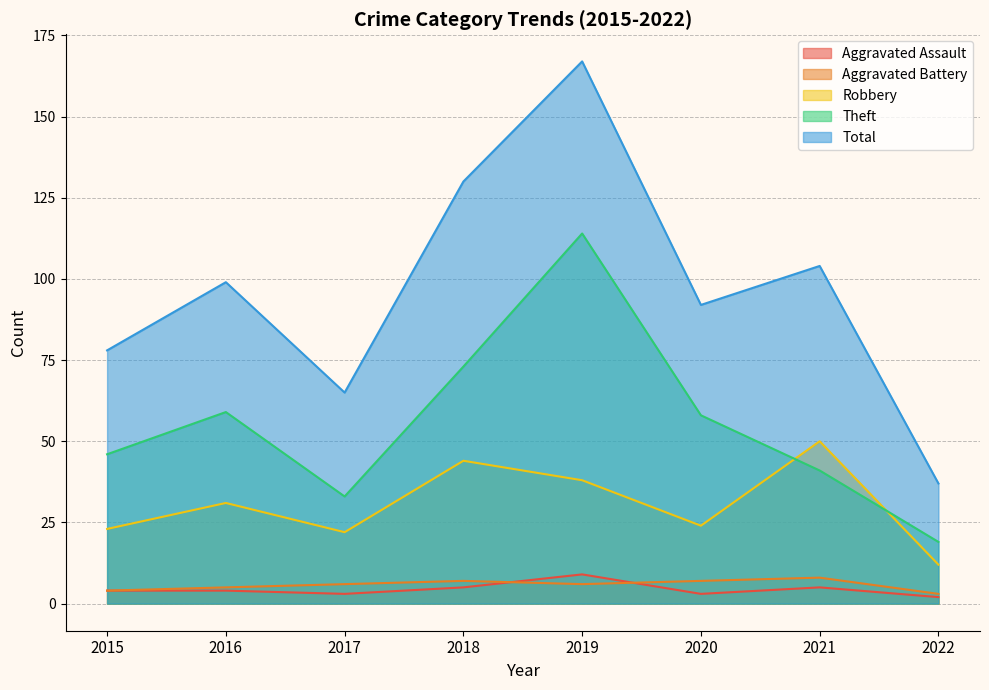

Is it true that Aggravated Battery equals 6 at 2015?

False